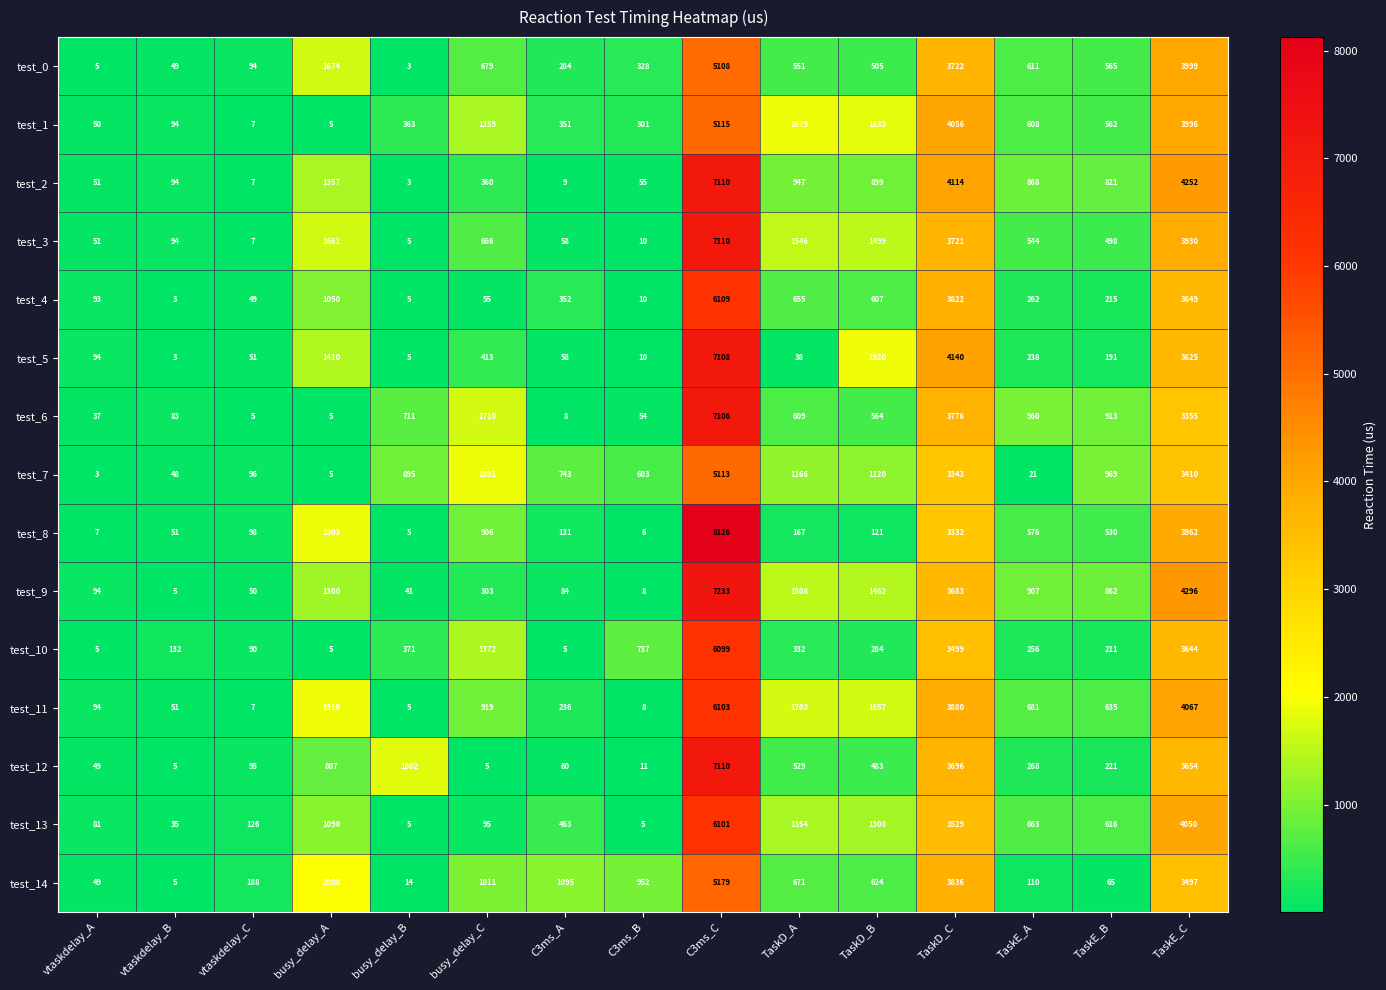

Which series has the largest total across all categories?

test_11